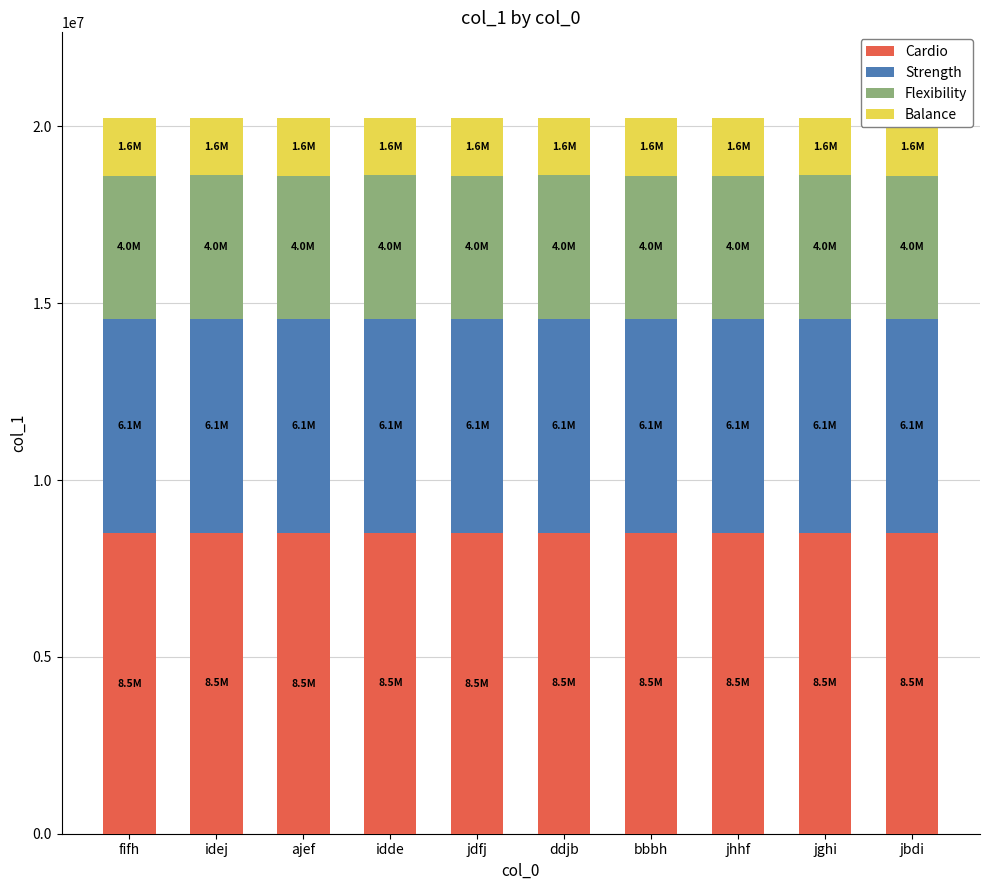

What is the maximum value for Cardio?

8496343.0